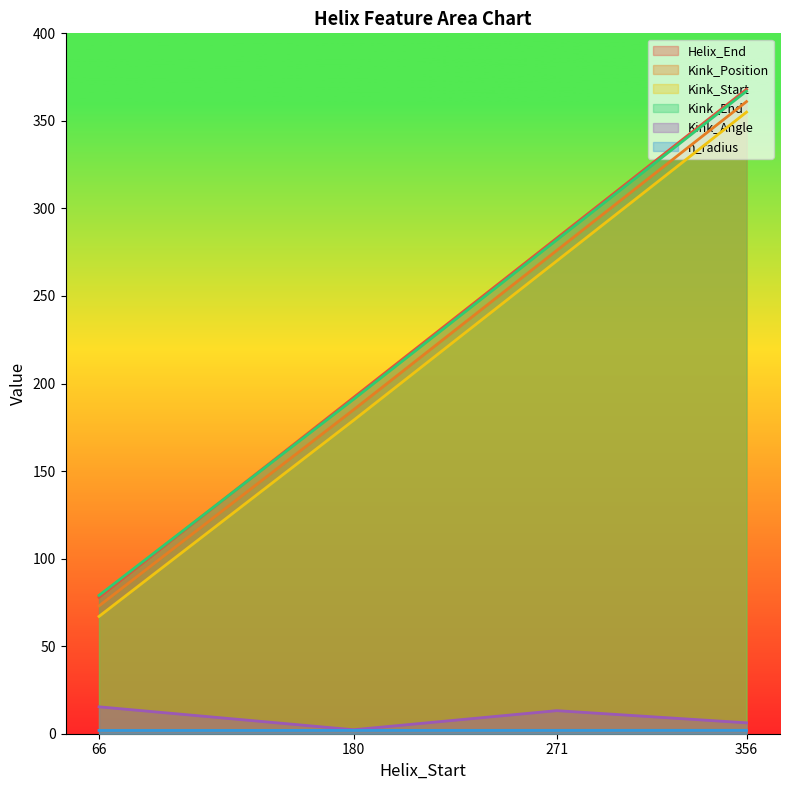

Which series changed the most between 180 and 356?

Helix_End